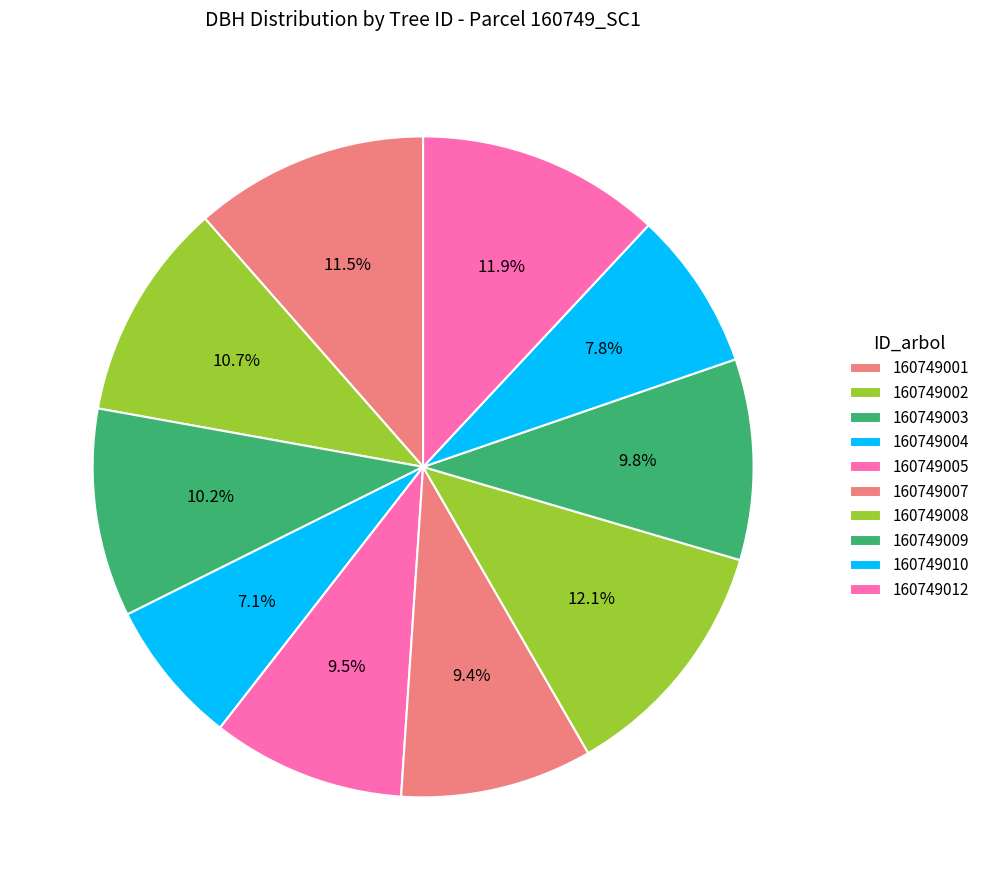

Is it true that 160749001 is 11% of the pie?

True